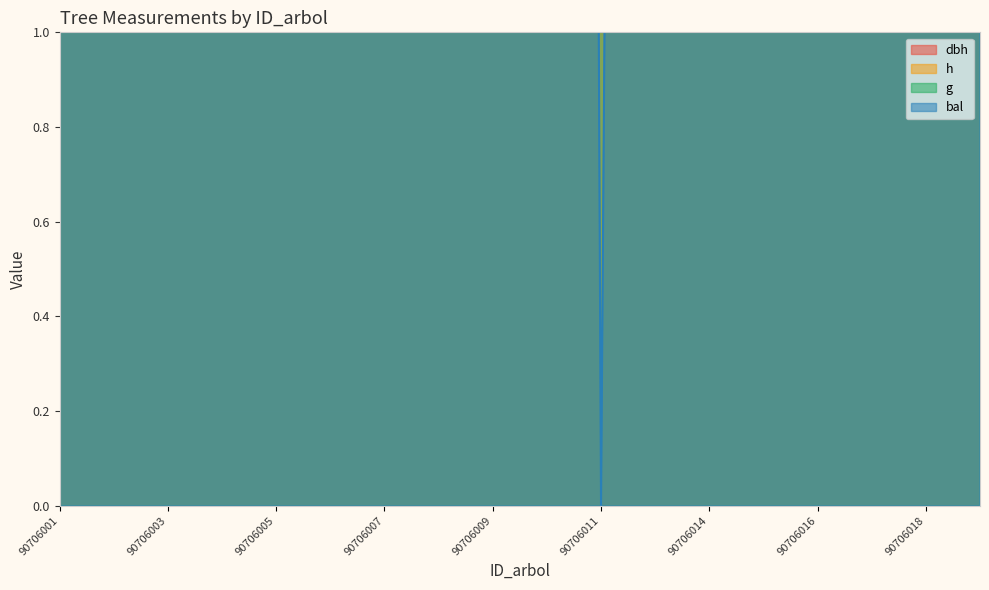

What is the sum of all dbh values?

568.2